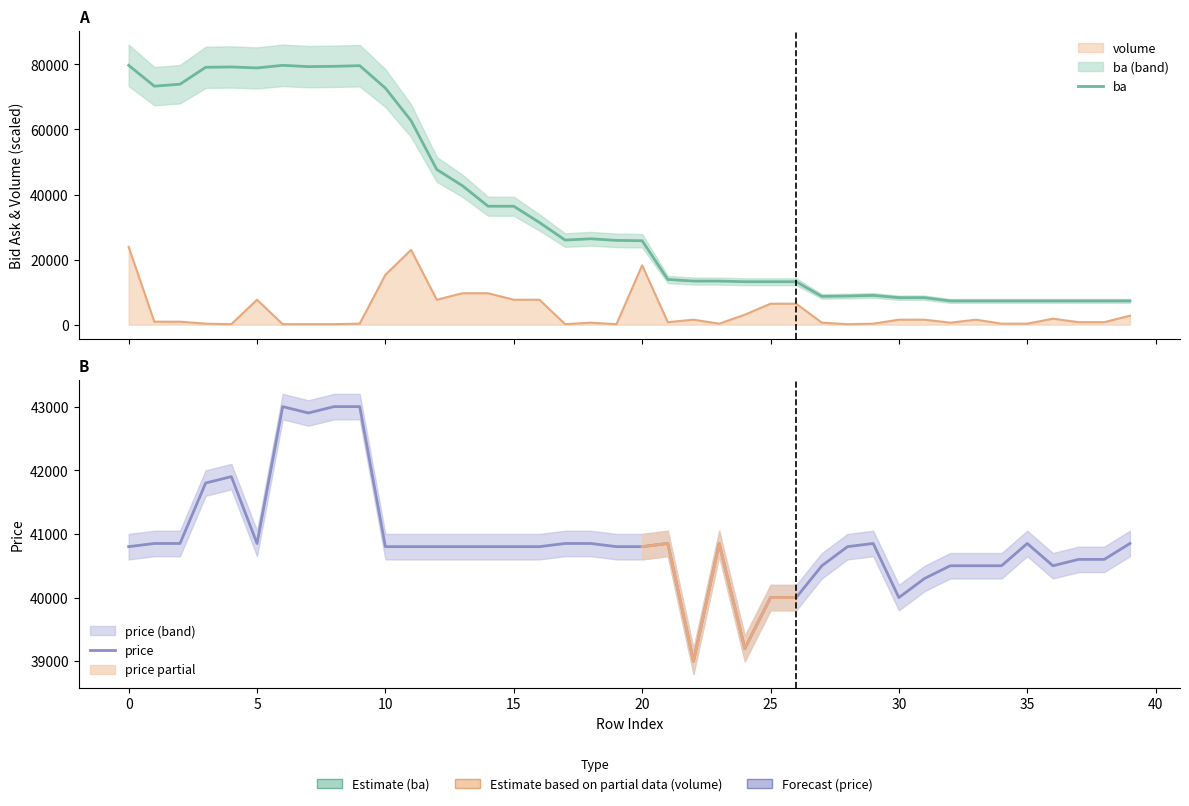

Is this an area chart (filled region under the line)?

No